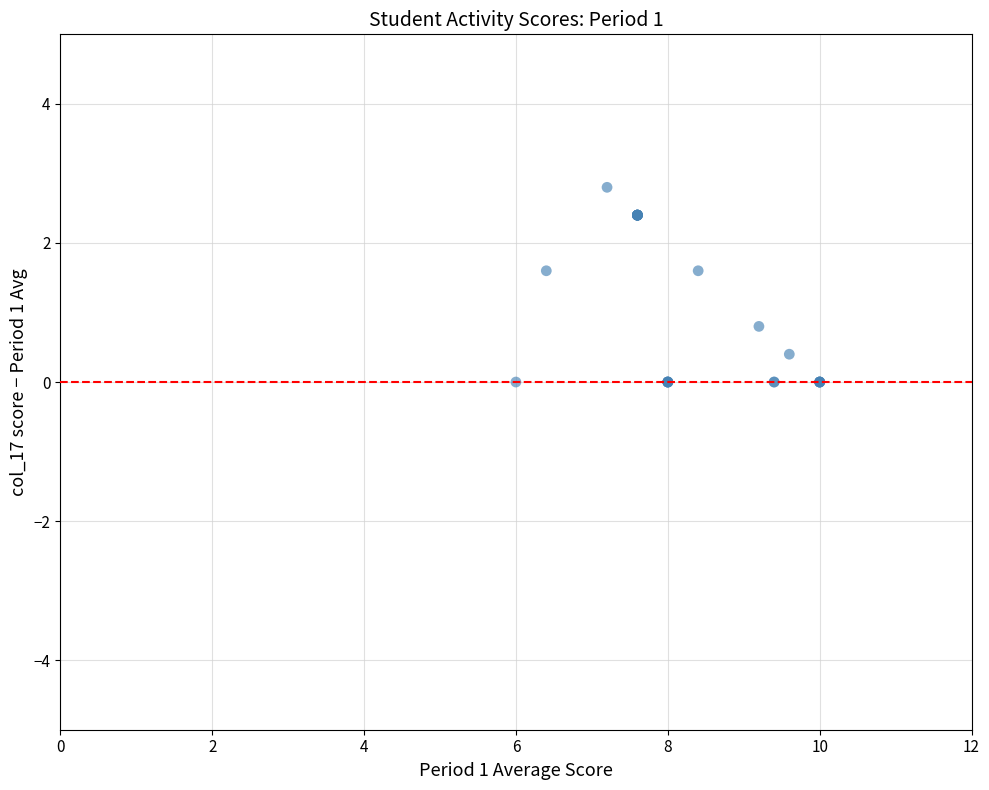

What Y value in the scatter plot is closest to 1?

0.8